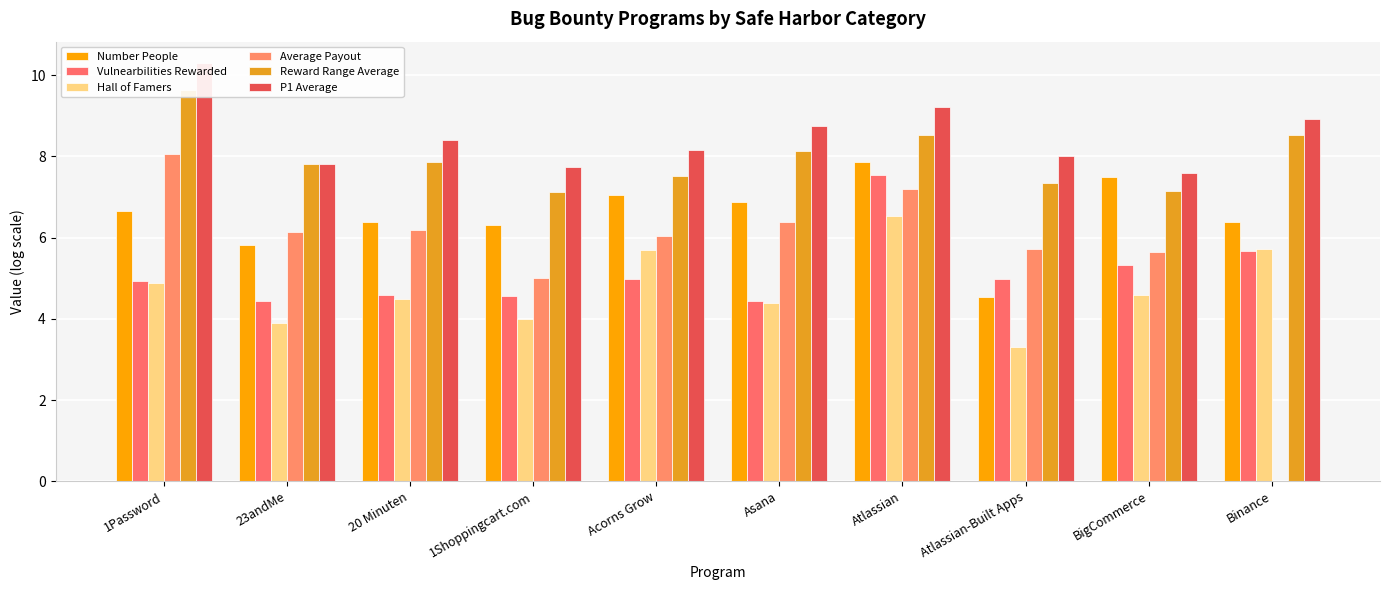

The P1 Average series shows 11.2 at Atlassian-Built Apps. True or false?

False